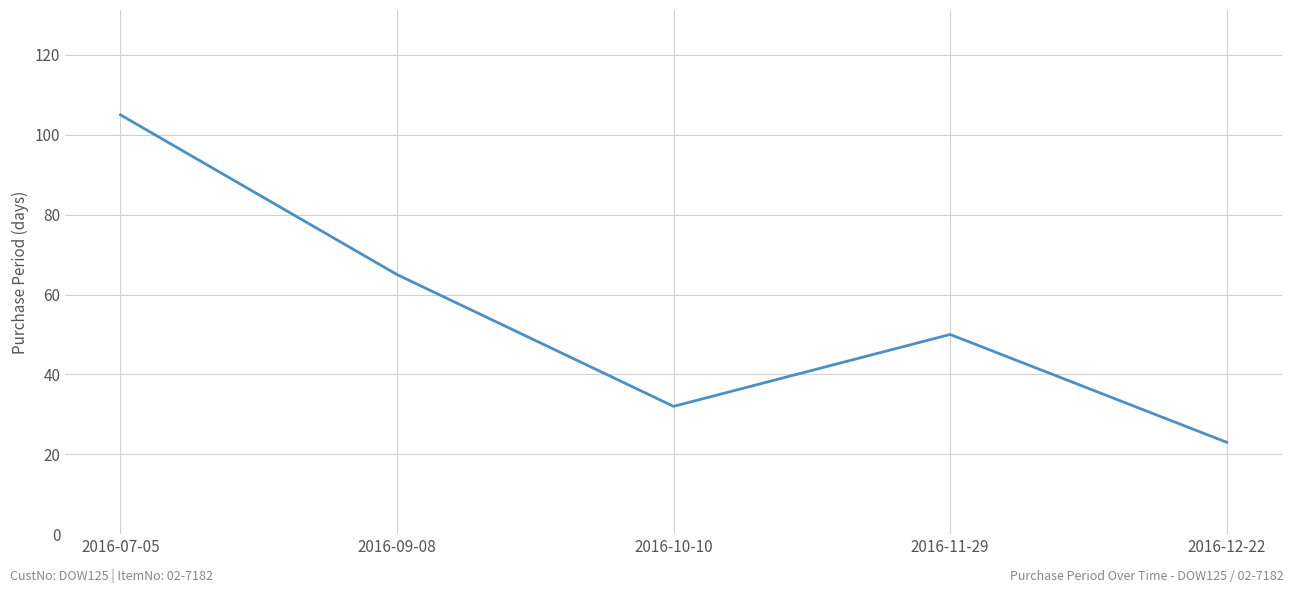

What position from the right is 2016-07-05?

5